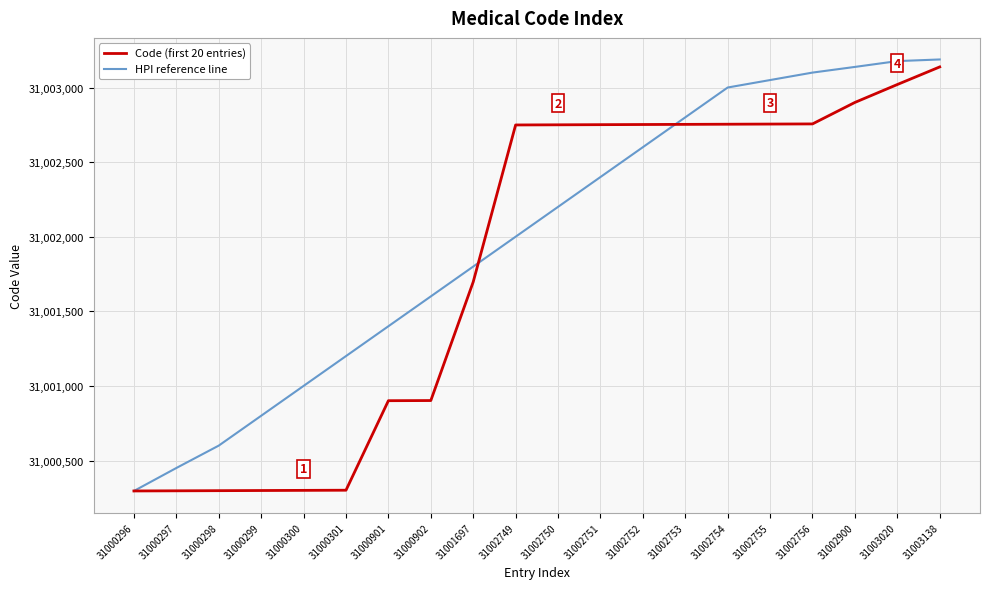

True or false: HPI reference line has a value of 45395435 at 31002756.

False